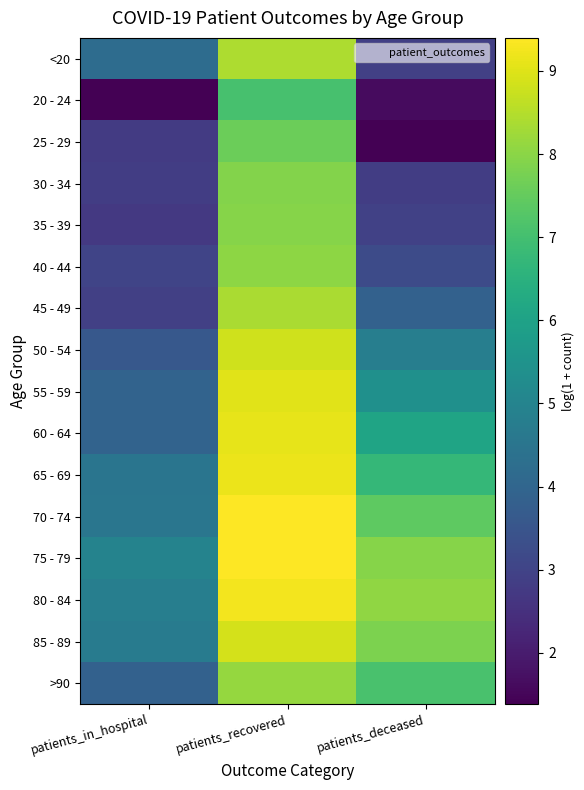

Count the number of categories in the chart.

3